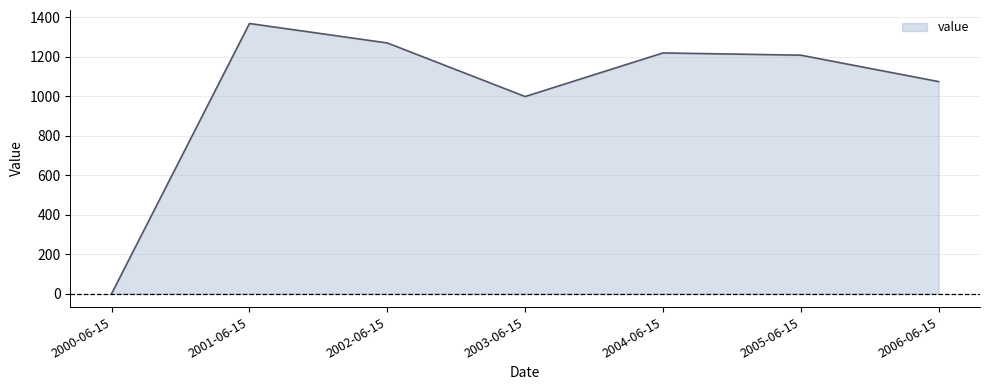

What is the change in value from 2000-06-15 to 2005-06-15?

+1207.5